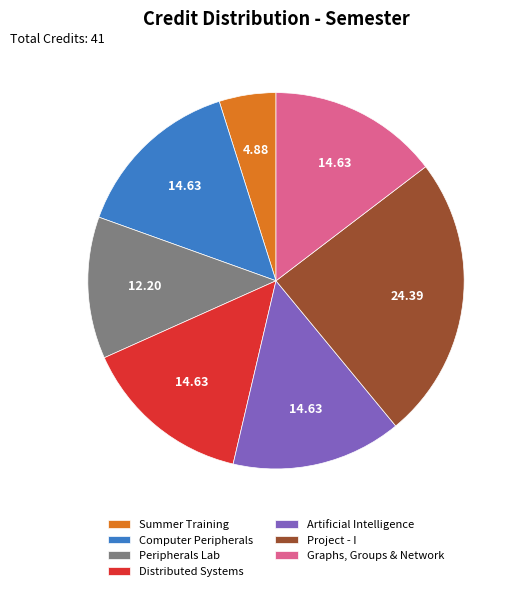

Approximately how many times larger is the value at Artificial Intelligence compared to Graphs, Groups & Network?

1.0